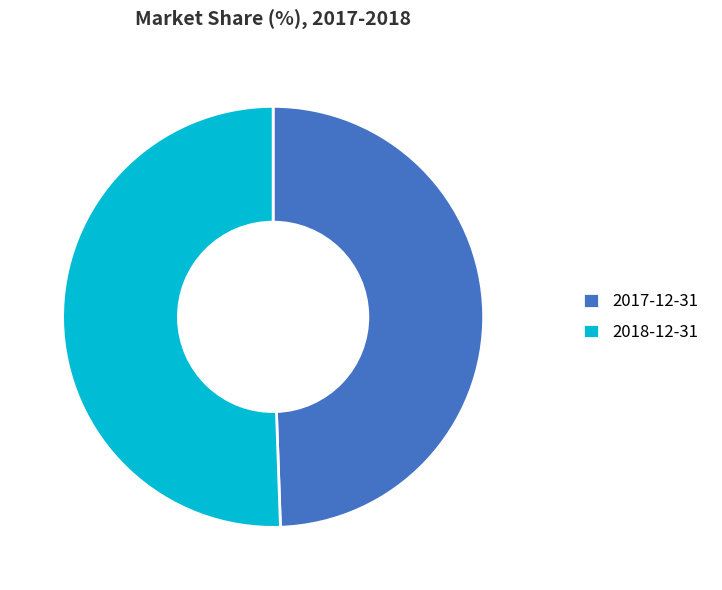

Rank the categories by value from lowest to highest.

2017-12-31, 2018-12-31